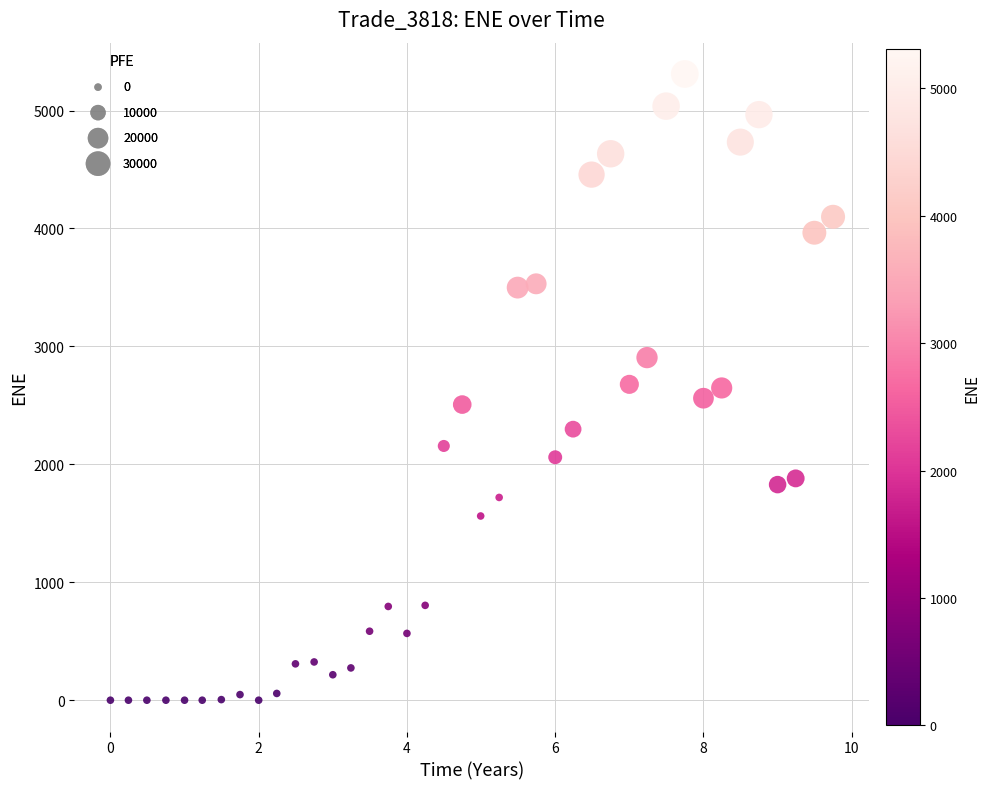

What is the range of X values (max minus min)?

9.7